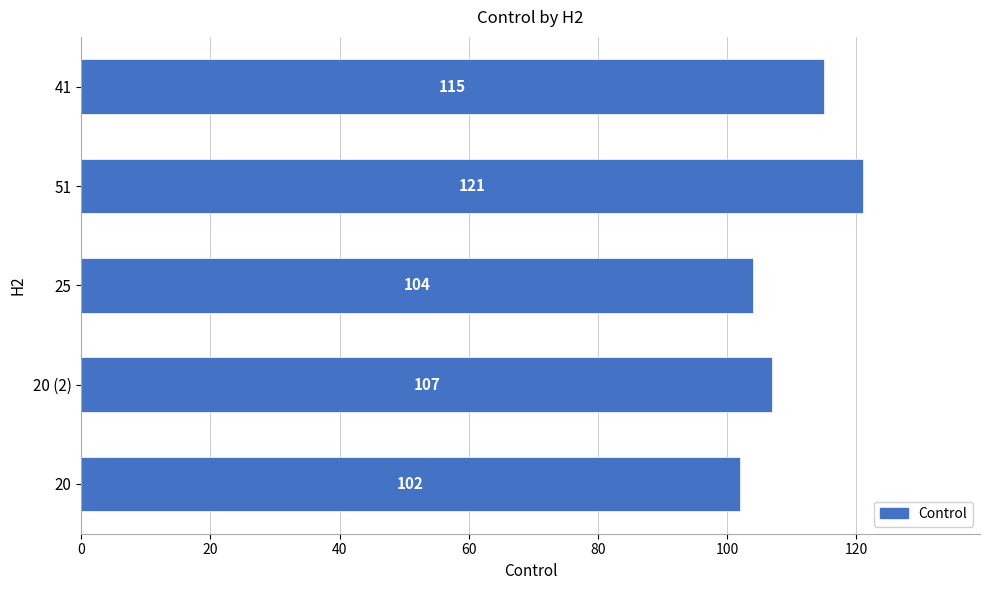

Is it true that the value at 25 is 104?

True